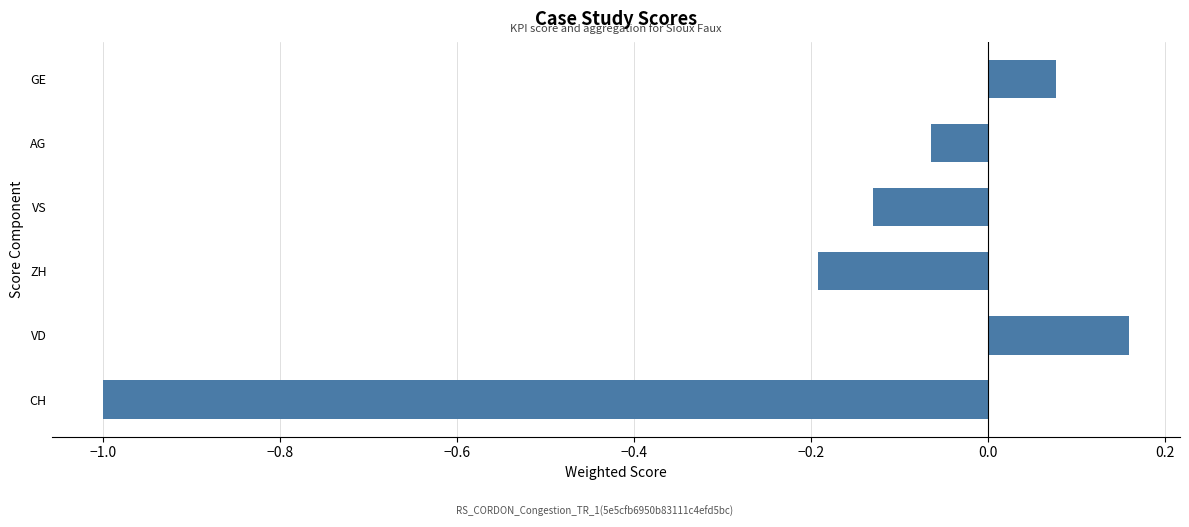

What is the average value?

-0.2